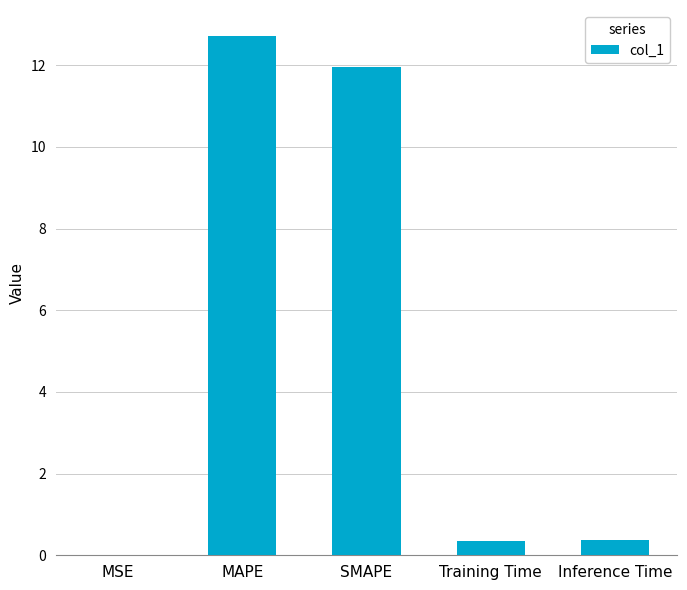

How many categories are shown in the chart?

5